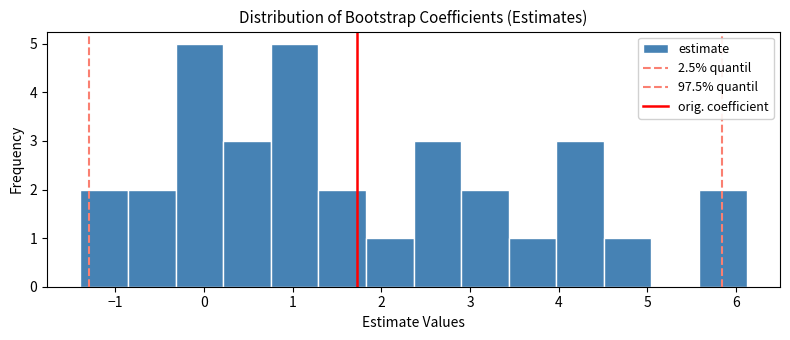

Reading left to right, list every bar in this chart as the range it spans on the x-axis followed by its height. Neither the bar edges nor the heights are printed on the chart, so give them approximately, as read against the axes.

-1.4 to -0.9: 2
-0.9 to -0.3: 2
-0.3 to 0.2: 5
0.2 to 0.8: 3
0.8 to 1.3: 5
1.3 to 1.8: 2
1.8 to 2.4: 1
2.4 to 2.9: 3
2.9 to 3.4: 2
3.4 to 4.0: 1
4.0 to 4.5: 3
4.5 to 5.0: 1
5.0 to 5.6: 0
5.6 to 6.1: 2